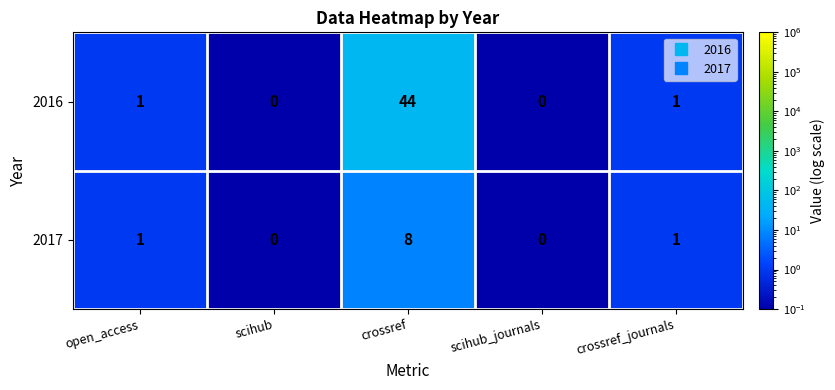

How many values in 2017 are above zero?

3